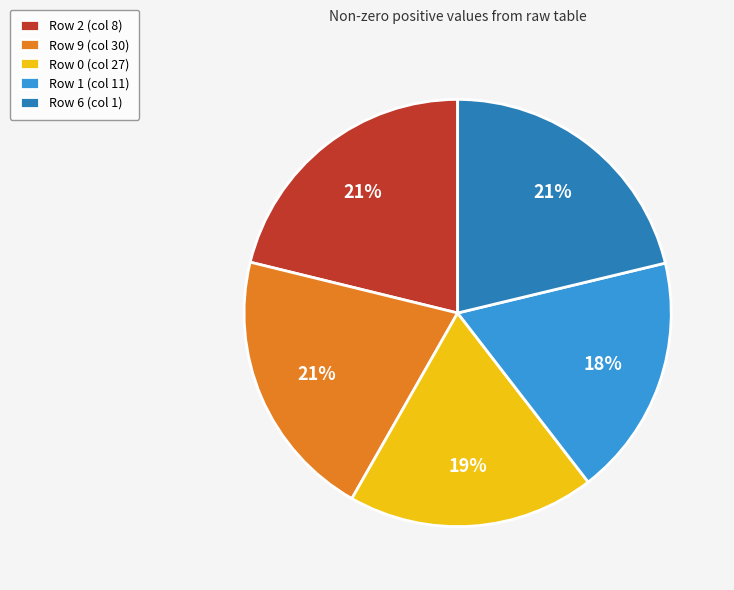

To the nearest percent, what percentage of the pie is Row 0 (col 27)?

19%